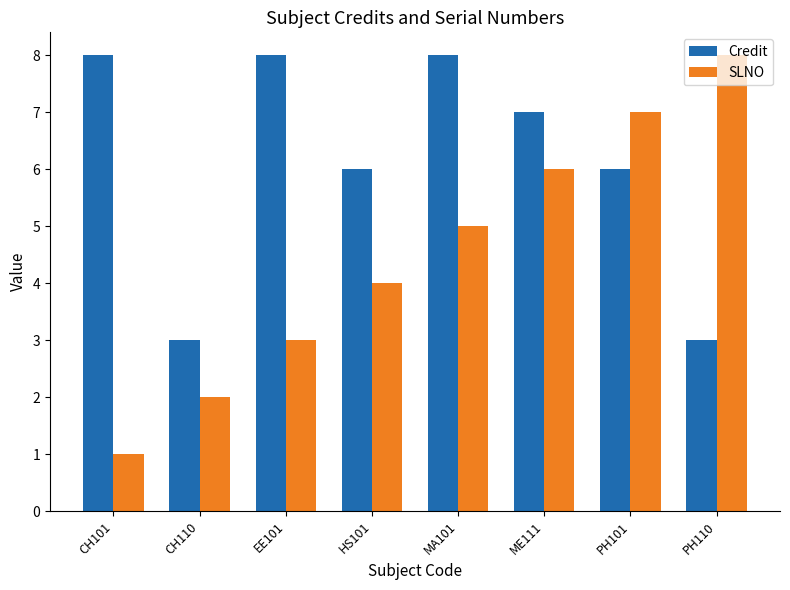

Read the Credit value at PH110.

3